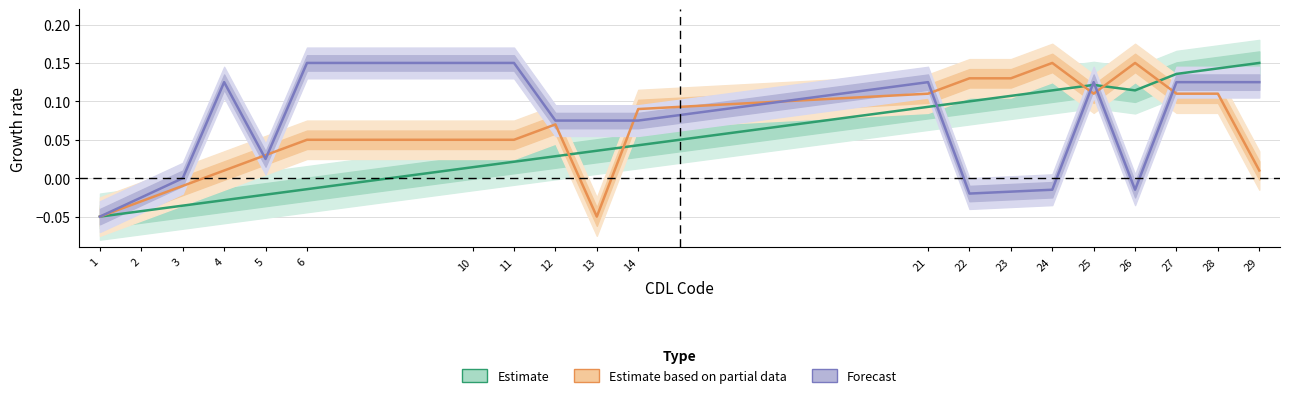

At which label does Estimate first exceed 0?

10